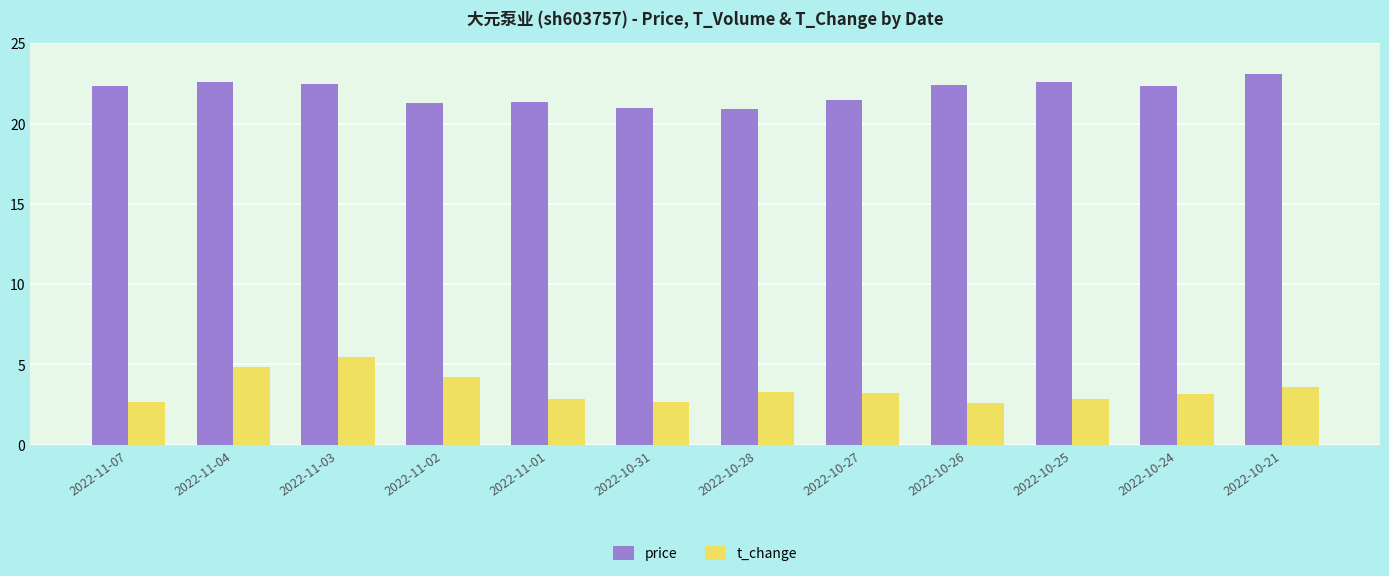

What is the average value of the t_change series?

3.5